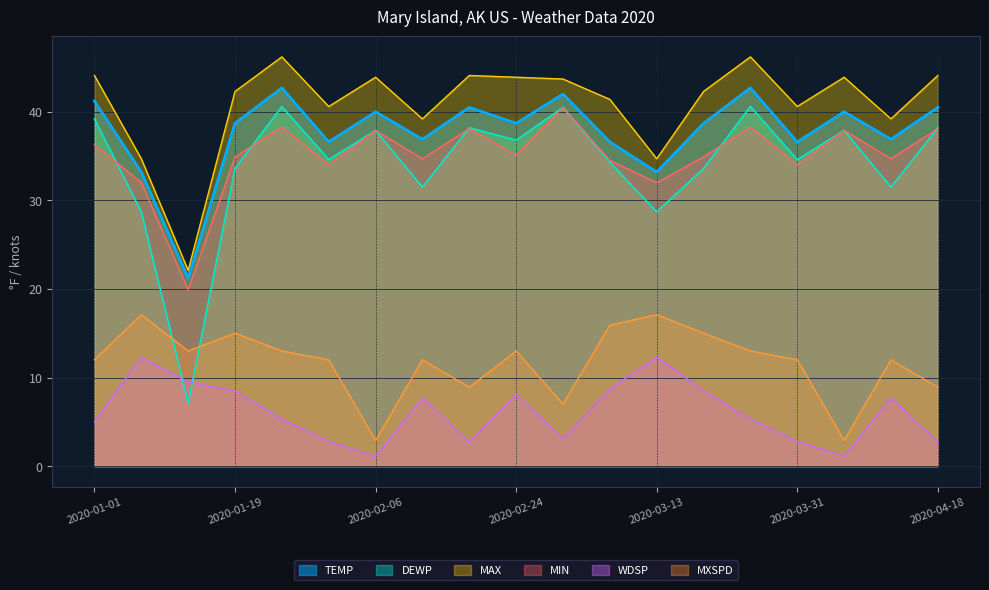

List the labels in order of WDSP value, smallest first.

2020-02-06, 2020-04-06, 2020-02-18, 2020-04-18, 2020-01-31, 2020-03-31, 2020-03-01, 2020-01-01, 2020-01-25, 2020-03-25, 2020-02-12, 2020-04-12, 2020-02-24, 2020-01-19, 2020-03-19, 2020-03-07, 2020-01-13, 2020-01-07, 2020-03-13